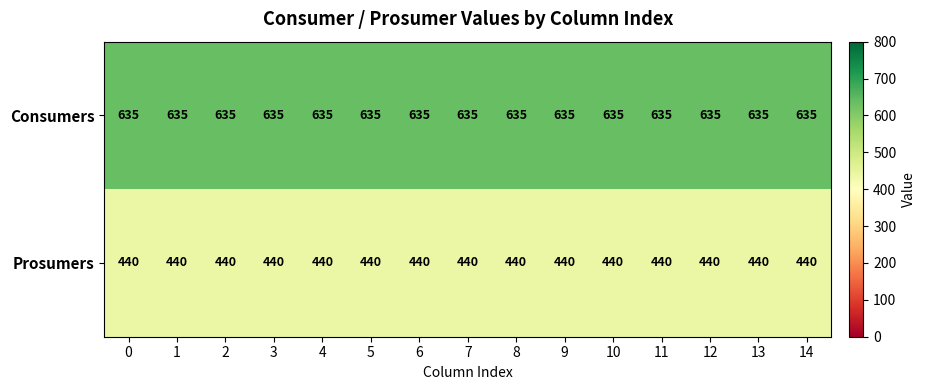

What is the average value of the Prosumers series?

440